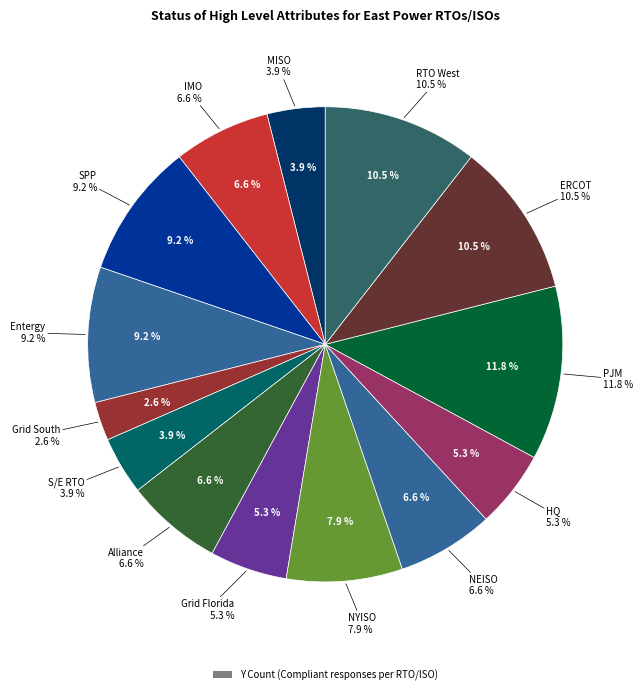

True or false: PJM accounts for 12% of the total.

True